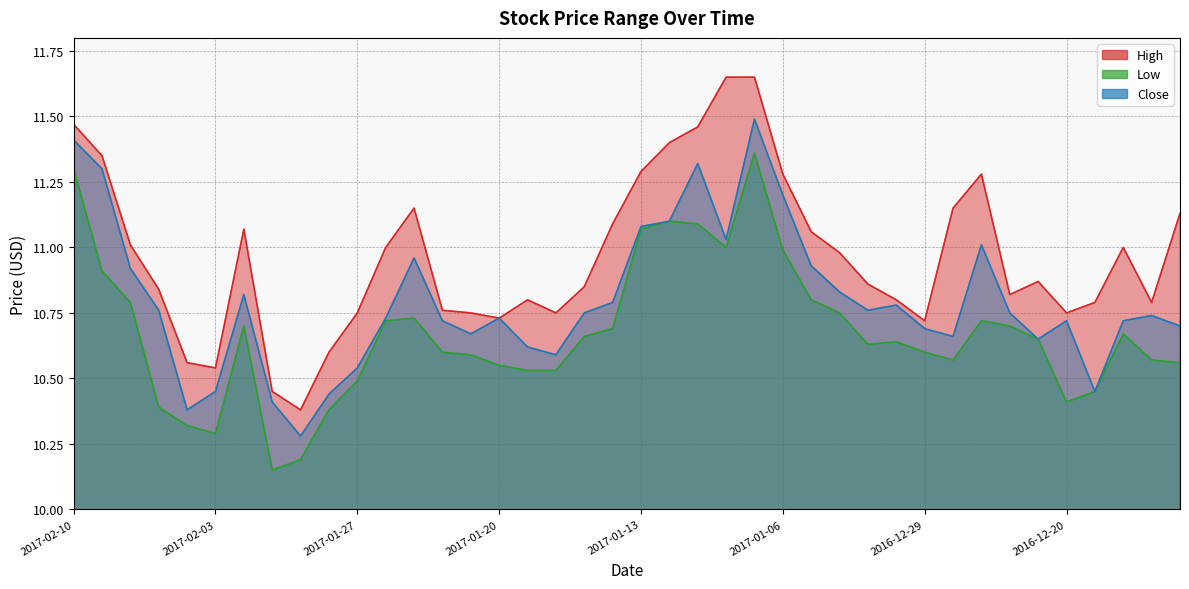

How many categories are shown in the chart?

40